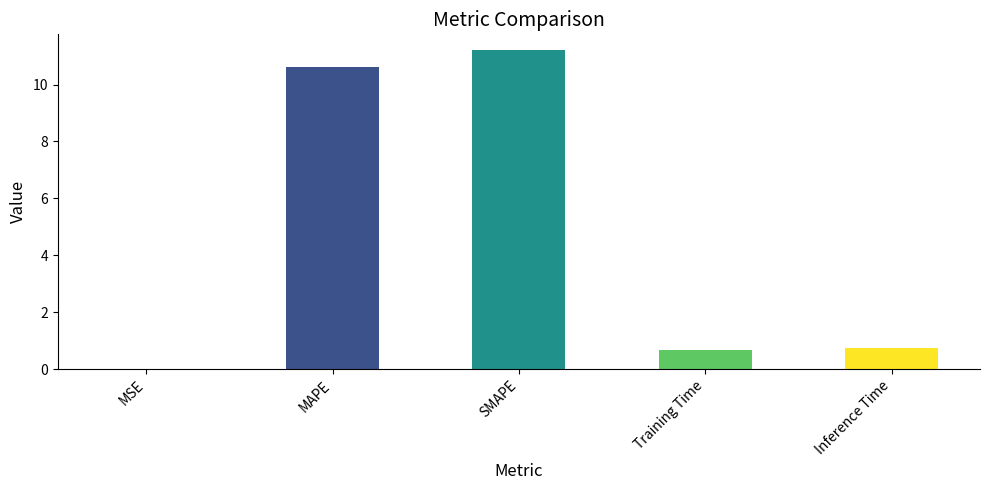

What value does the data have at Training Time?

0.7